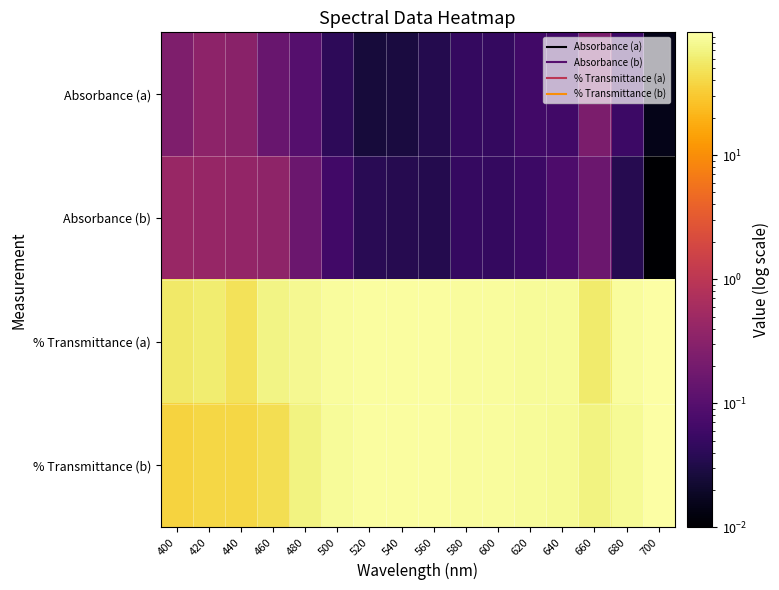

What is the difference between the highest and lowest values at 480?

79.8